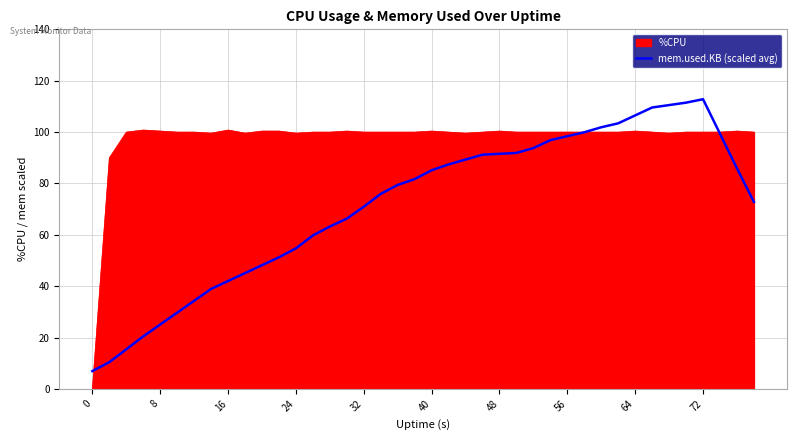

List the series in order of their peak value, highest first.

mem.used.KB (scaled avg), %CPU